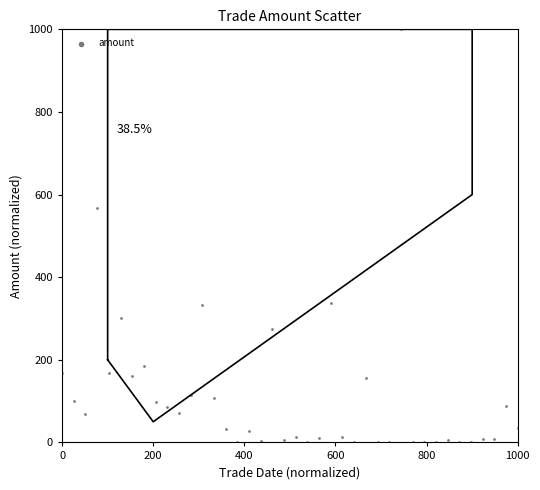

What is the range of X values (max minus min)?

1000.0